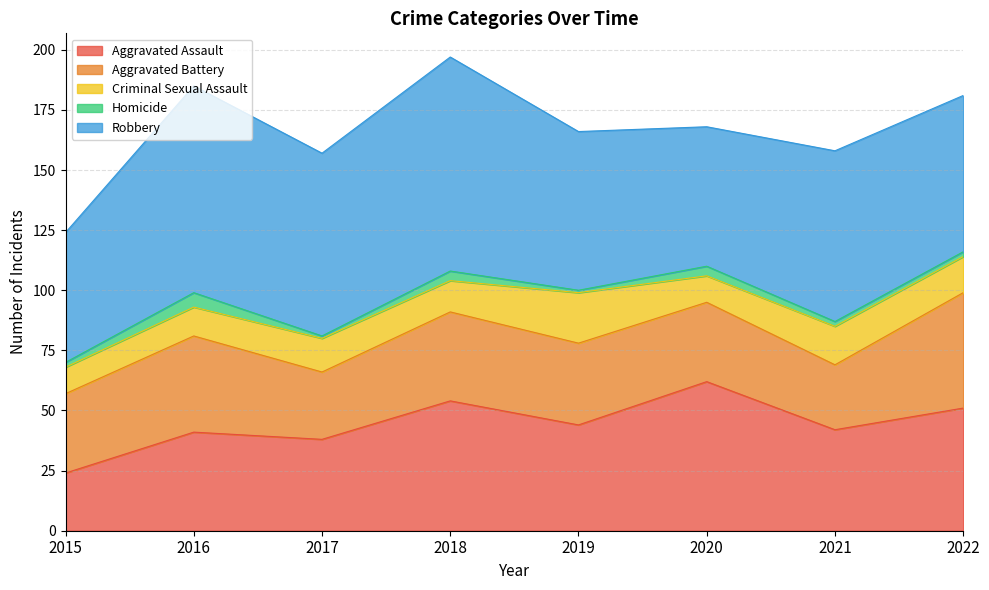

True or false: Aggravated Assault has more than 0 interior local peaks.

True